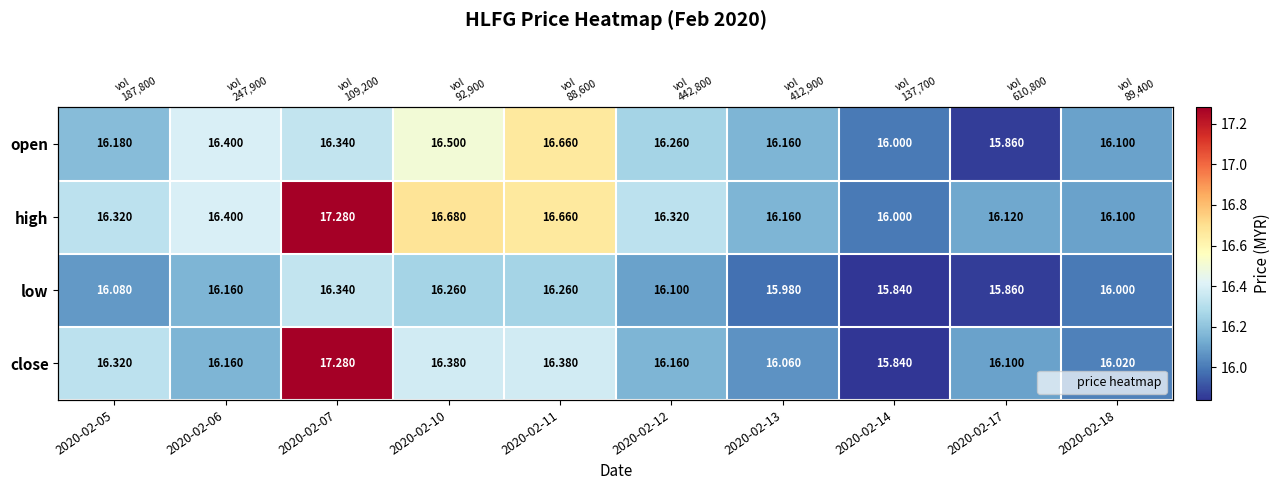

Which series has the largest range (max minus min)?

close